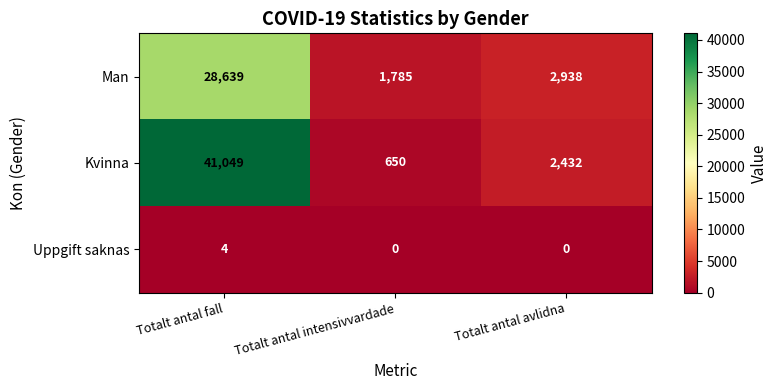

Rank the series by their maximum value, from highest to lowest.

Kvinna, Man, Uppgift saknas